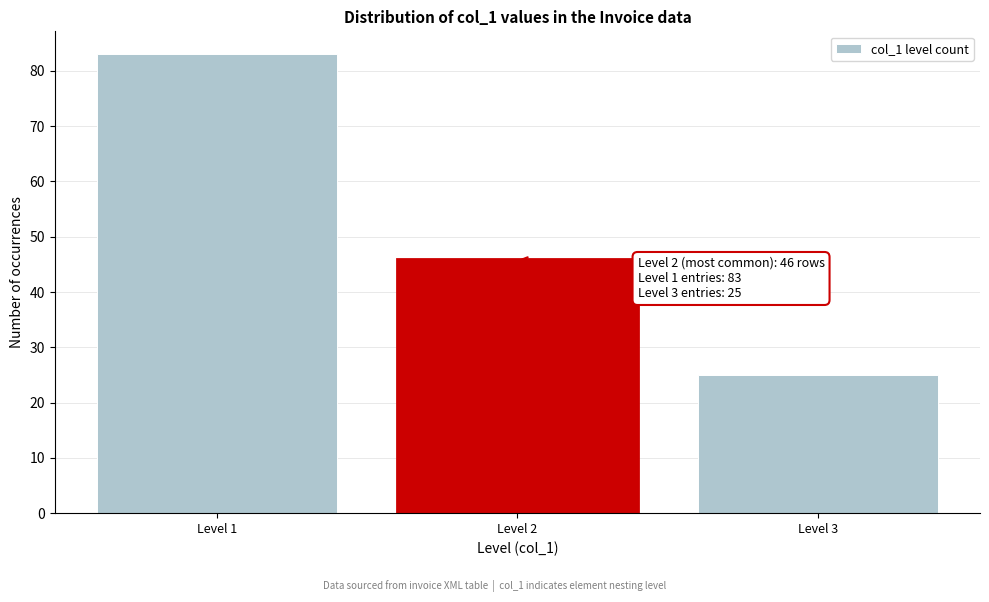

Reading left to right, transcribe all the data shown in this chart.

83	46	25